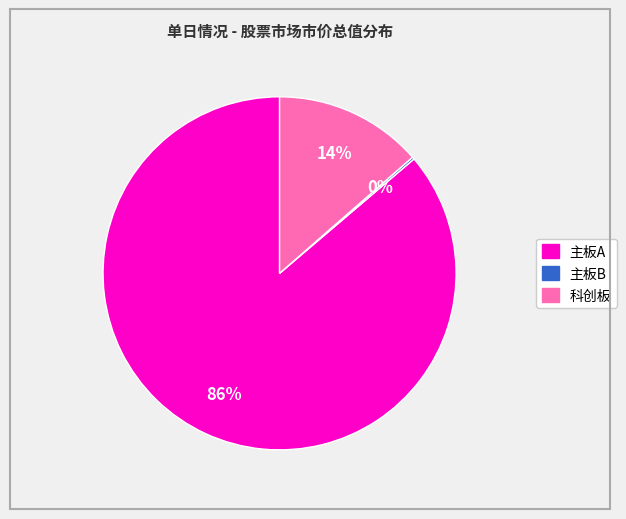

True or false: 科创板 accounts for 1% of the total.

False